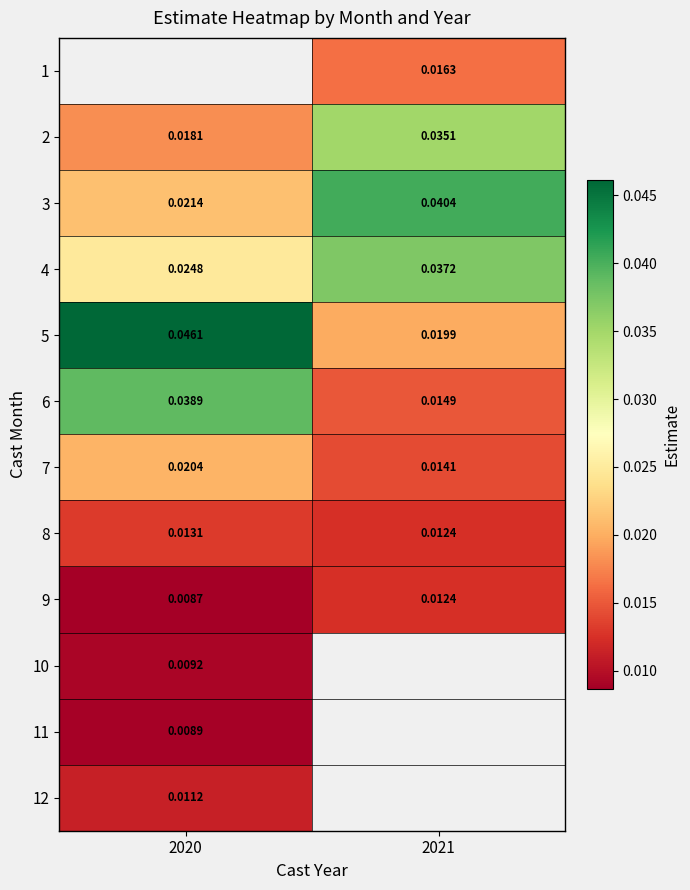

The value of 1 at 2021 is 0.0. True or false?

False